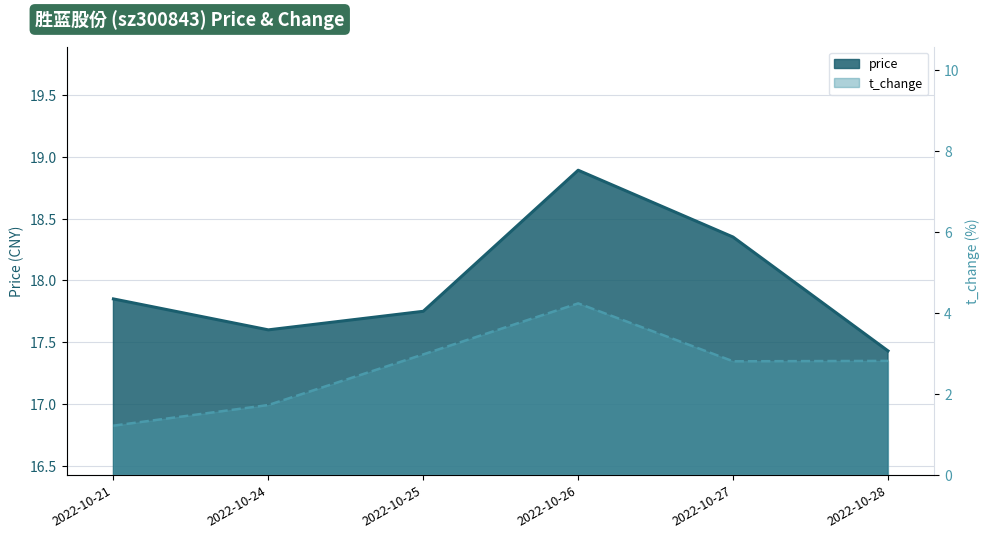

True or false: t_change and price cross at least once.

False